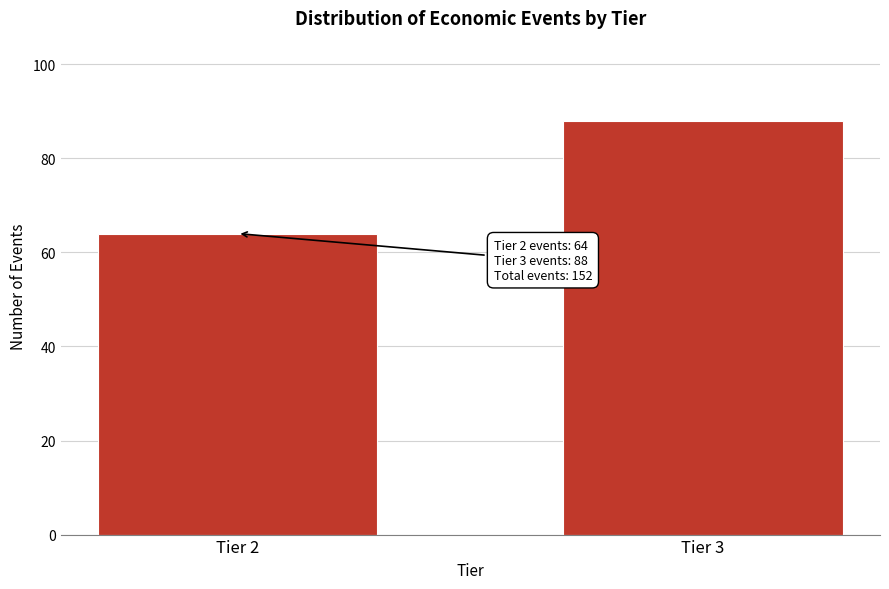

Reading left to right, transcribe all the data shown in this chart.

Tier 2=64	Tier 3=88